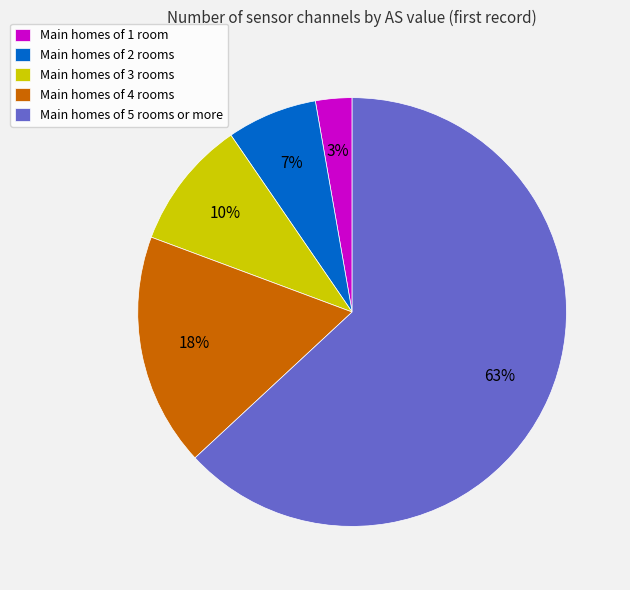

Which category has the biggest portion of the pie?

Main homes of 5 rooms or more